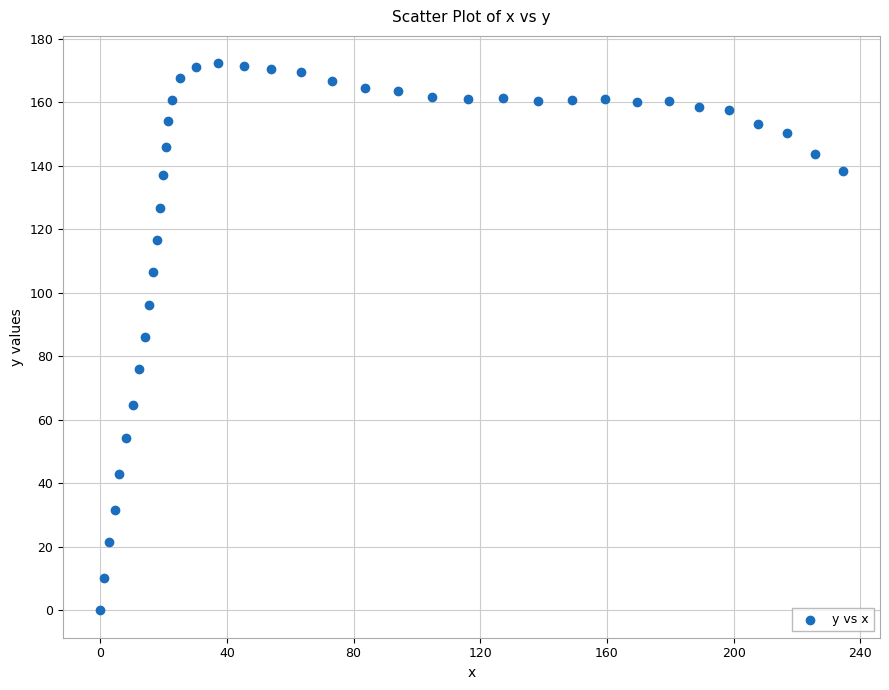

What is the range of Y values (max minus min)?

172.3